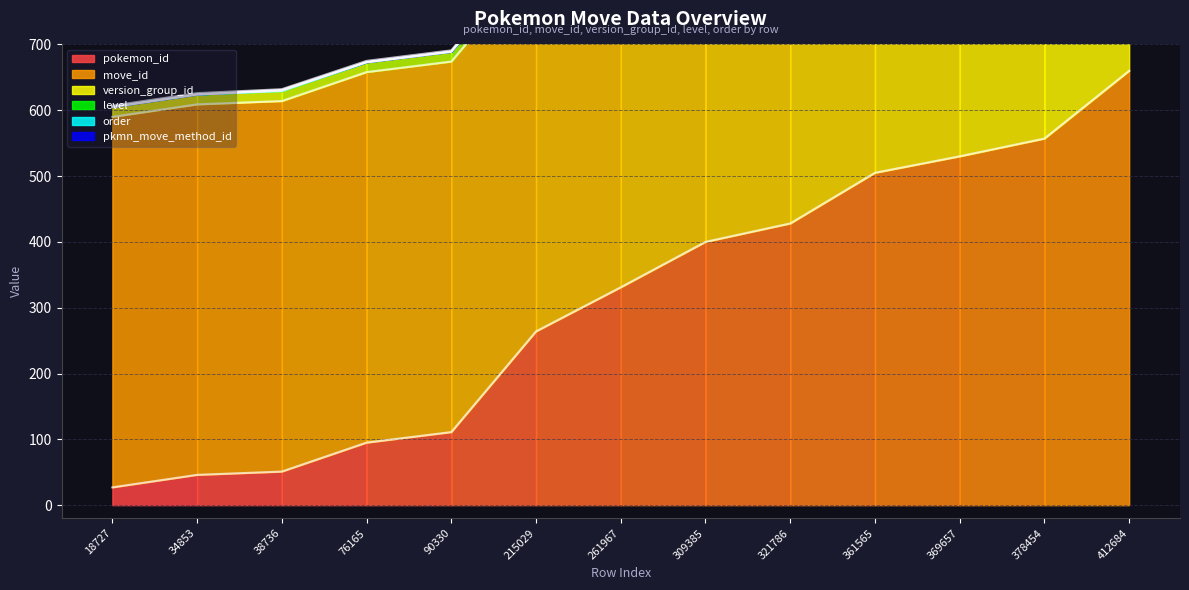

Reading left to right, what are all the values shown in this chart?

pokemon_id: 27	46	51	95	111	264	331	400	428	505	530	557	660
version_group_id: 15	15	15	15	15	15	15	15	15	15	15	15	15
move_id: 563	563	563	563	563	563	563	563	563	563	563	563	563
pokemon_move_method_id: 2	2	1	2	2	1	2	1	1	1	1	2	1
level: 0	0	1	0	0	1	0	1	1	1	1	0	1
order: 0	0	1	0	0	2	0	1	3	1	1	0	2